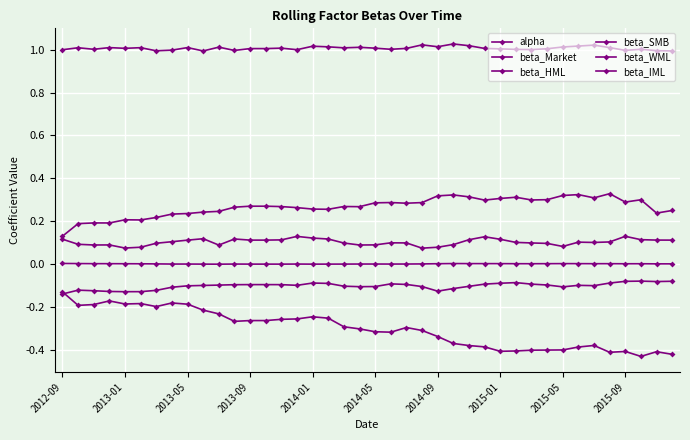

How many categories are shown in the chart?

40